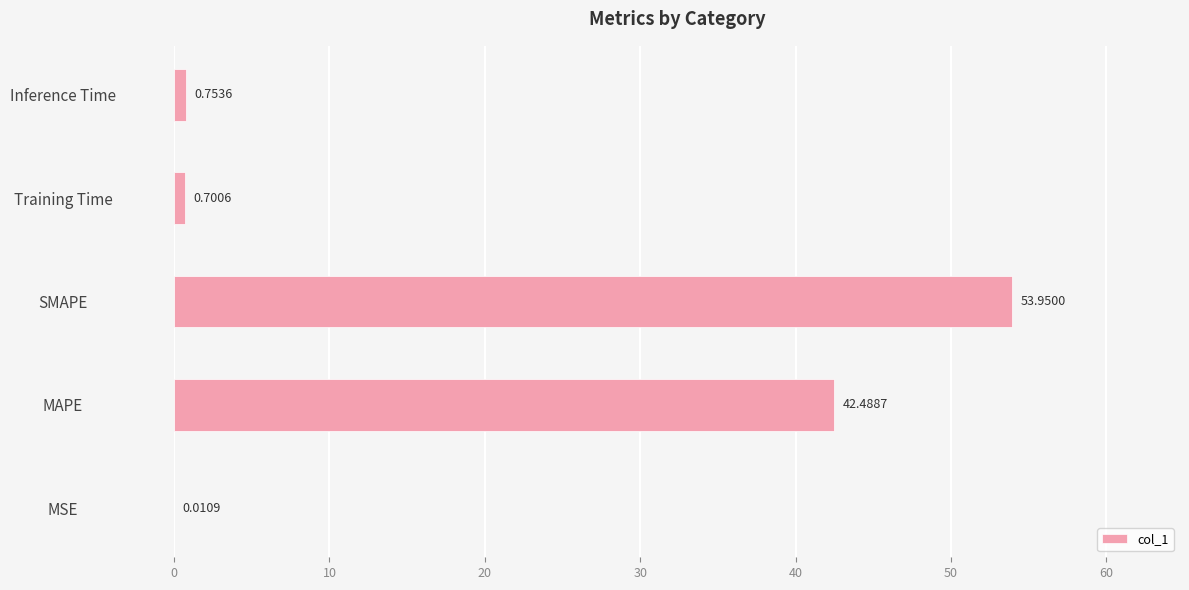

What is the sum of the values at MSE and SMAPE?

54.0